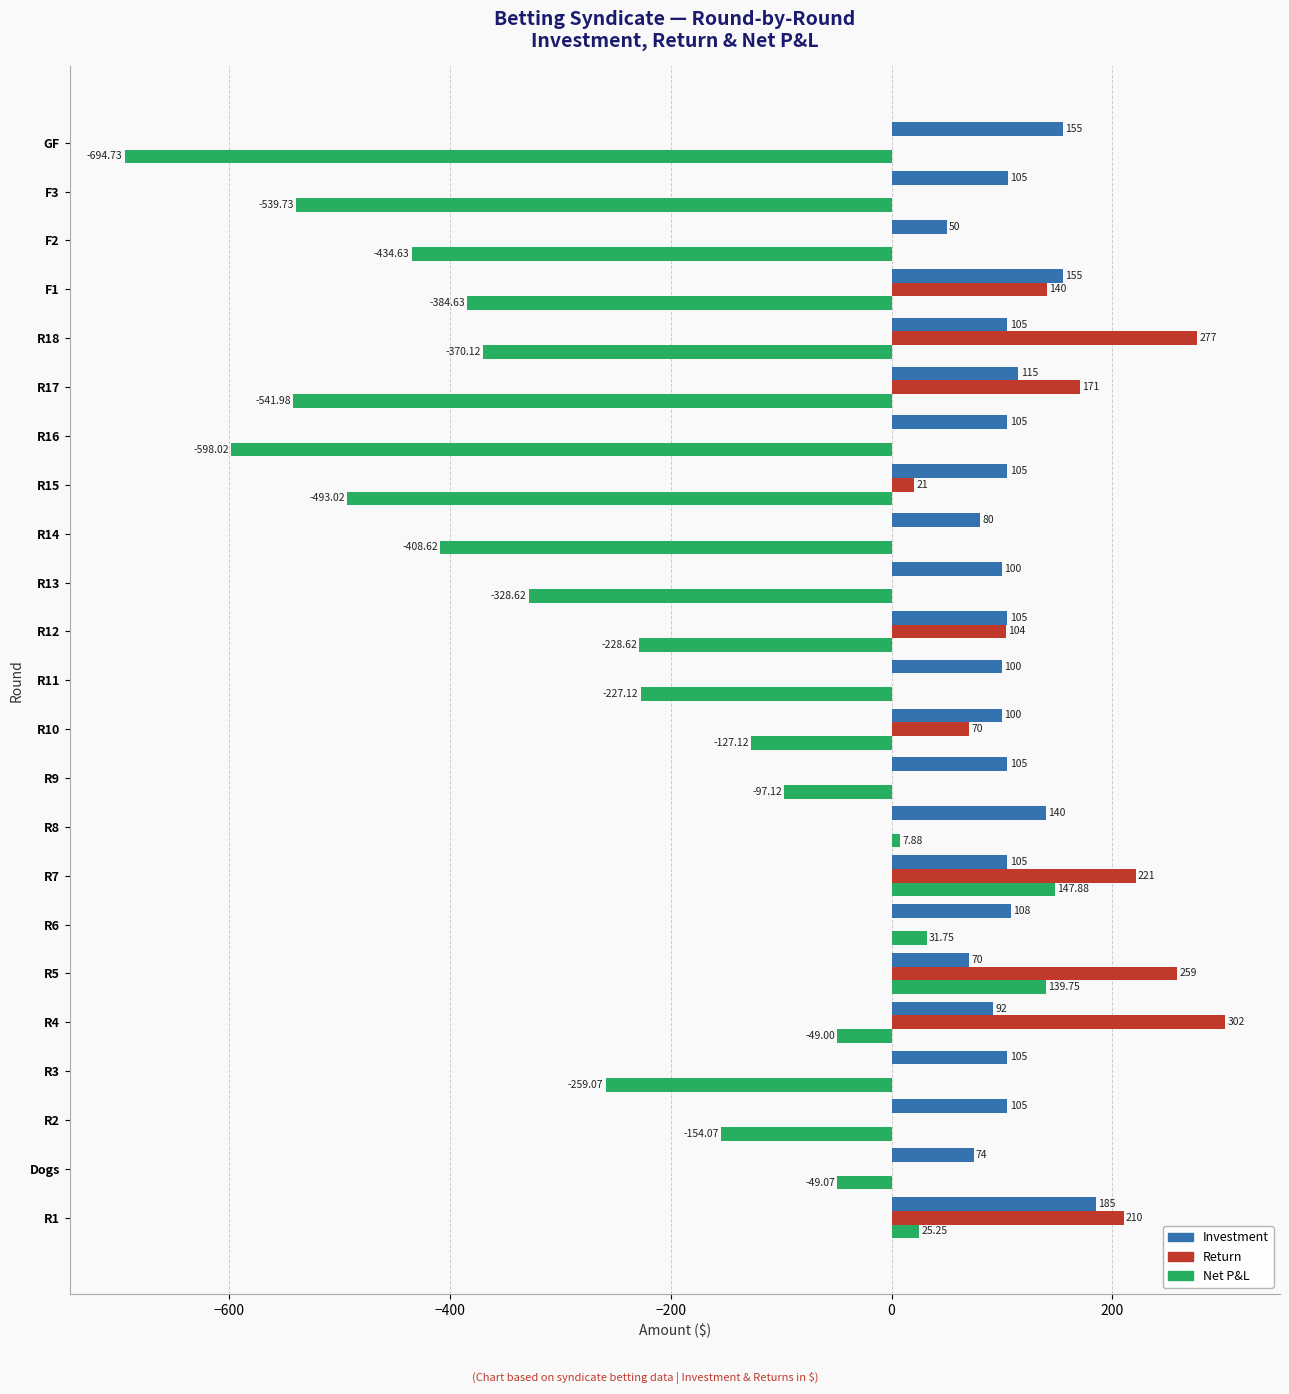

Where is Return nearest to the value 151?

F1